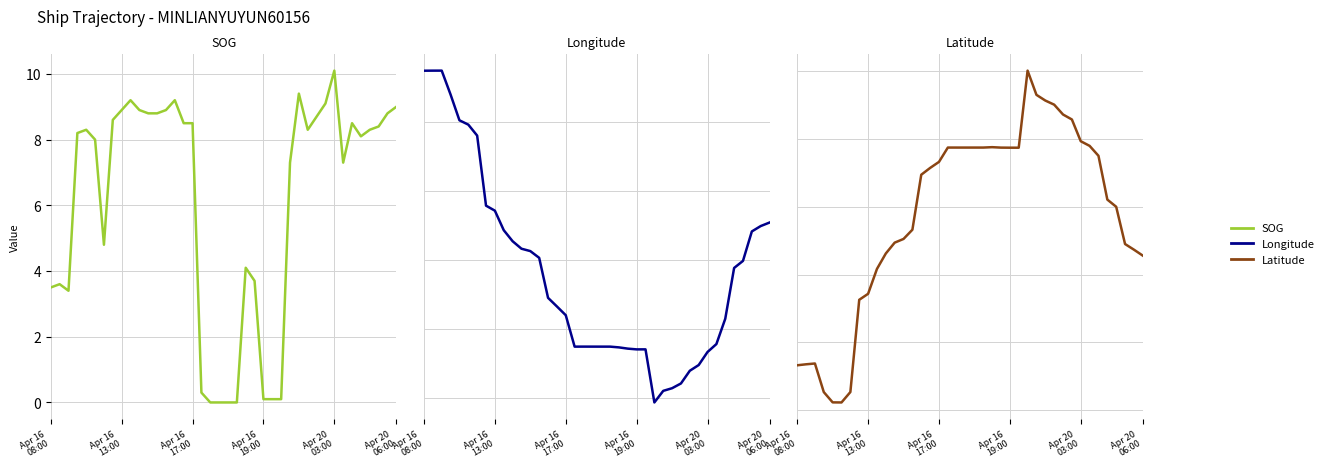

How many distinct data groups are displayed?

3